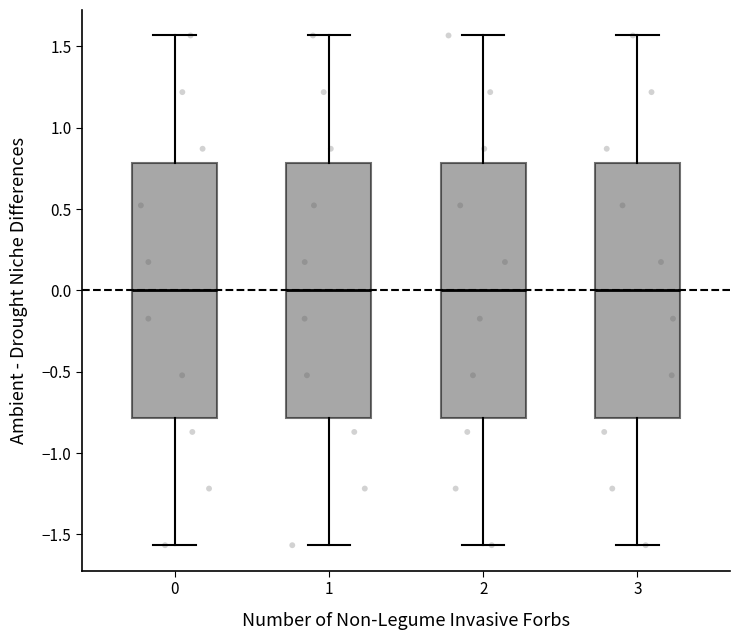

Reading left to right, transcribe this box plot: for each box, give where its median line is, the range the box spans, and where its two whiskers end, as read against the y-axis. The values are not printed on the chart, so give them approximately, as read against the axis.

0: median 0.00, box -0.80 to 0.80, whiskers -1.55 to 1.55
1: median 0.00, box -0.80 to 0.80, whiskers -1.55 to 1.55
2: median 0.00, box -0.80 to 0.80, whiskers -1.55 to 1.55
3: median 0.00, box -0.80 to 0.80, whiskers -1.55 to 1.55